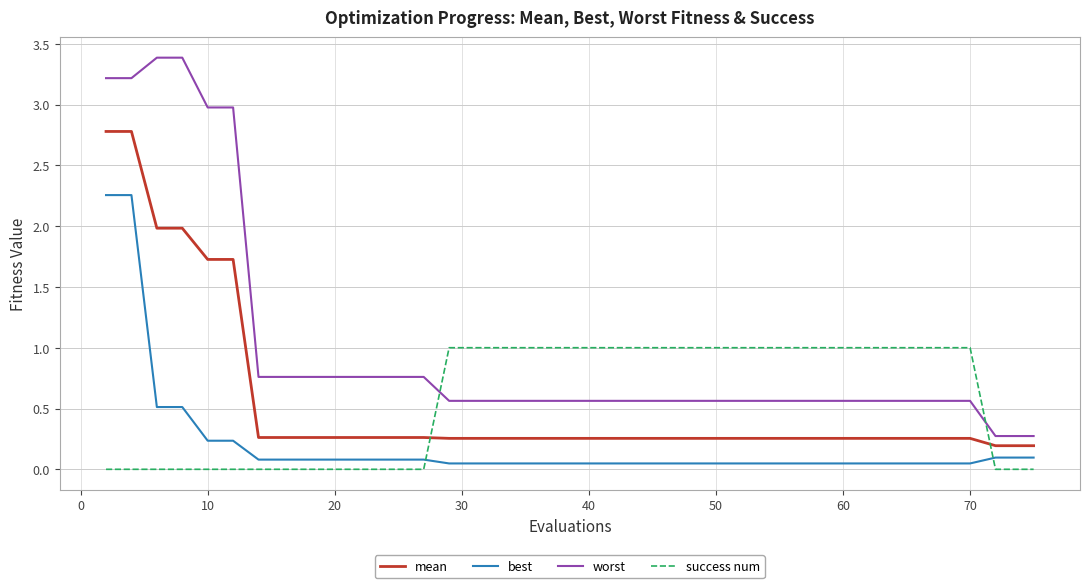

Which series has the widest spread of values?

worst